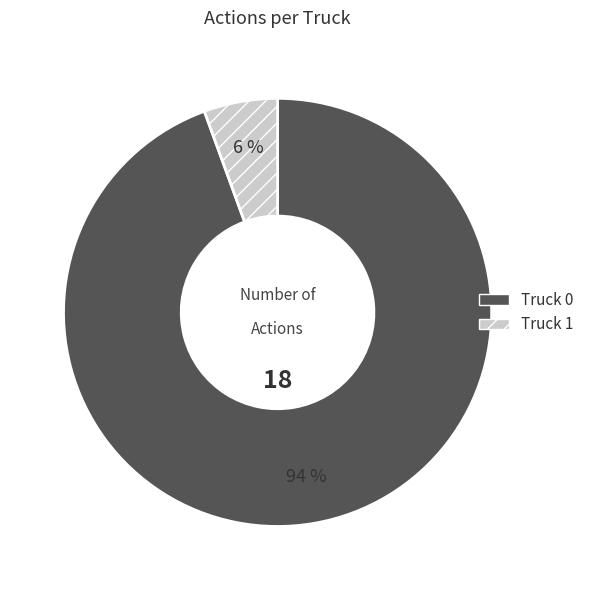

Rank the categories by value from highest to lowest.

Truck 0, Truck 1